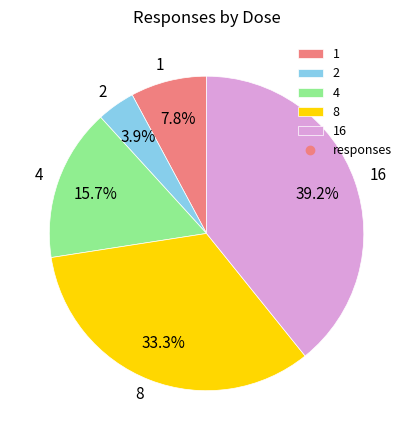

Is there any slice that represents more than half of the pie?

No